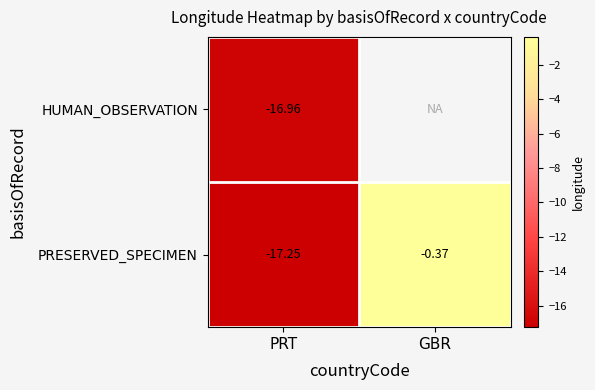

How many categories are shown in the chart?

2